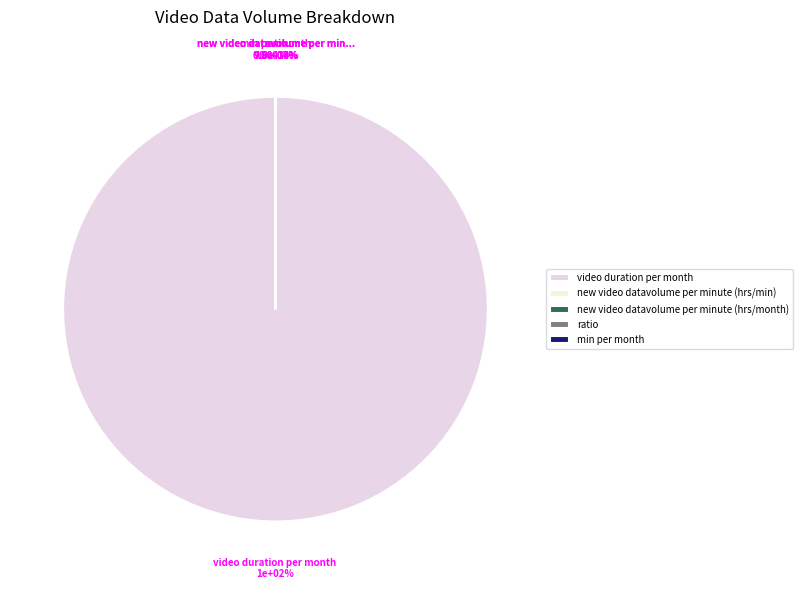

Is video duration per month the majority of the pie?

Yes